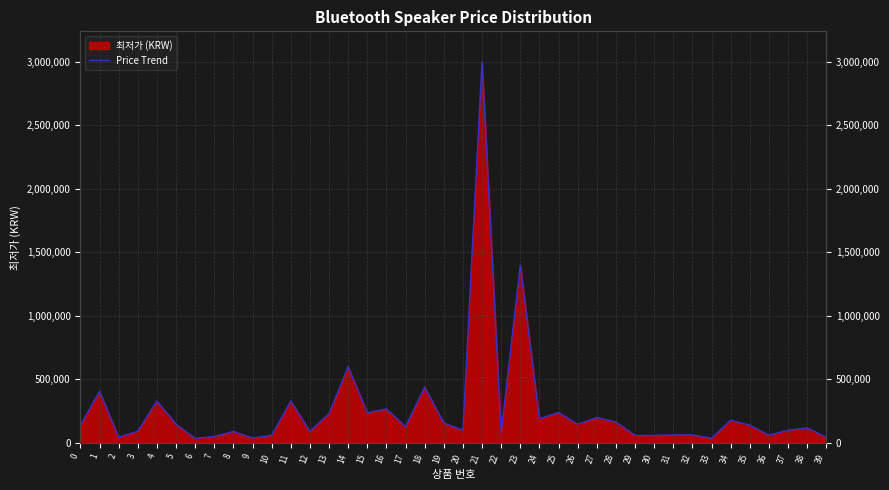

How many points are lower than both their immediate neighbors (excluding endpoints)?

13